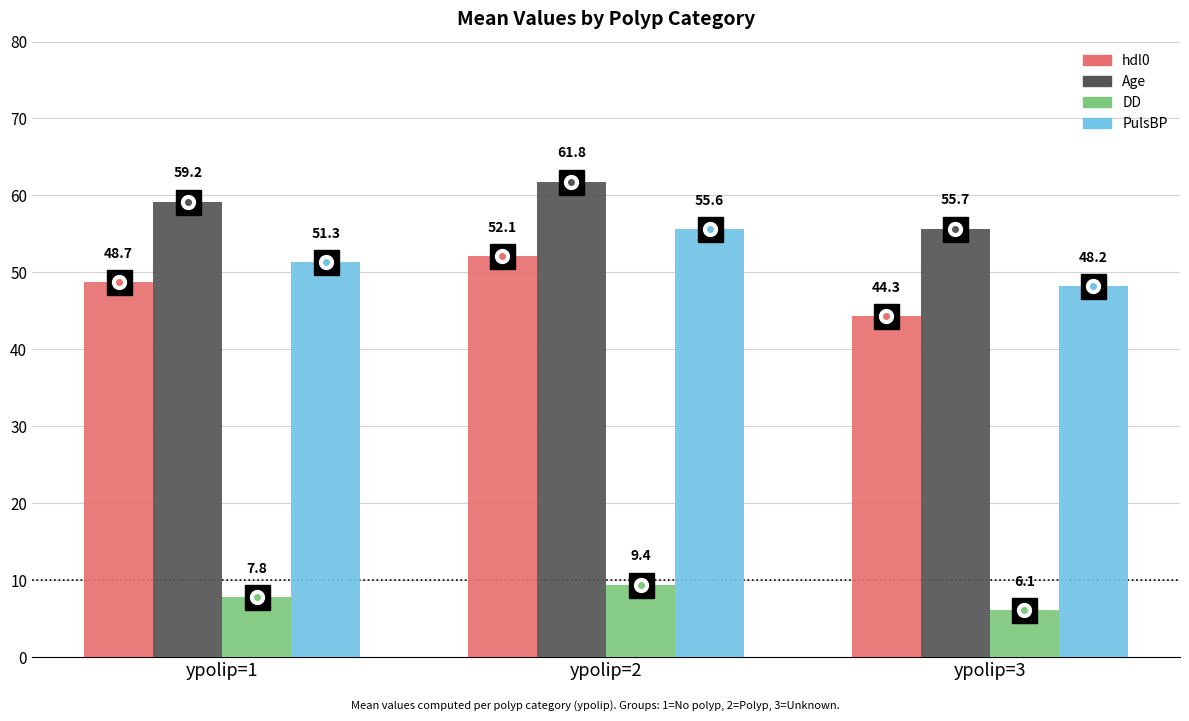

At which category is the sum across all series the highest?

ypolip=2